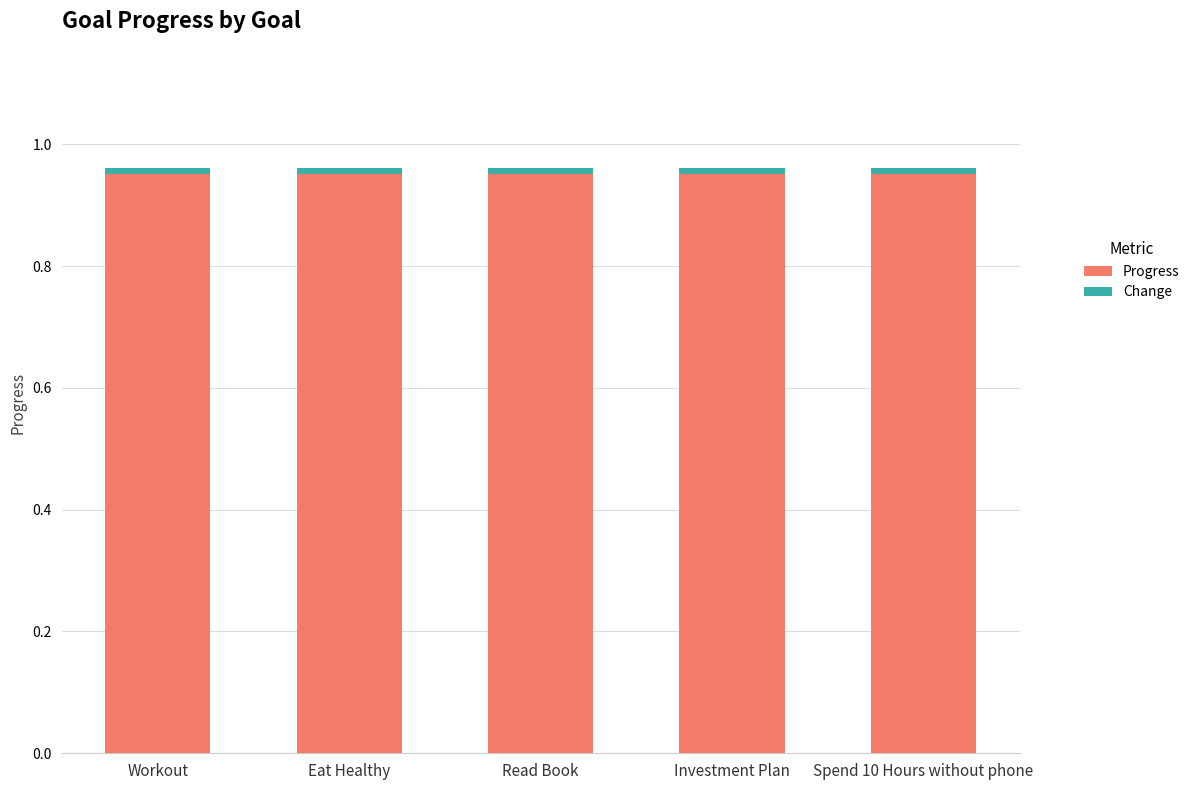

Does the chart contain stacked bars?

Yes